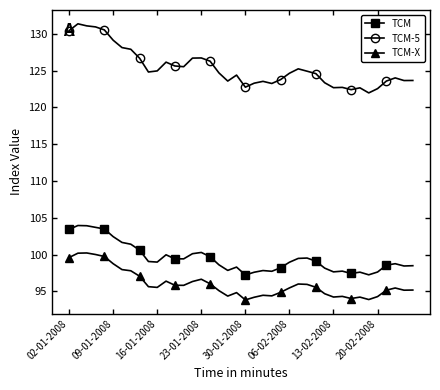

What are all the series names shown in the legend?

TCM, TCM-5, TCM-X